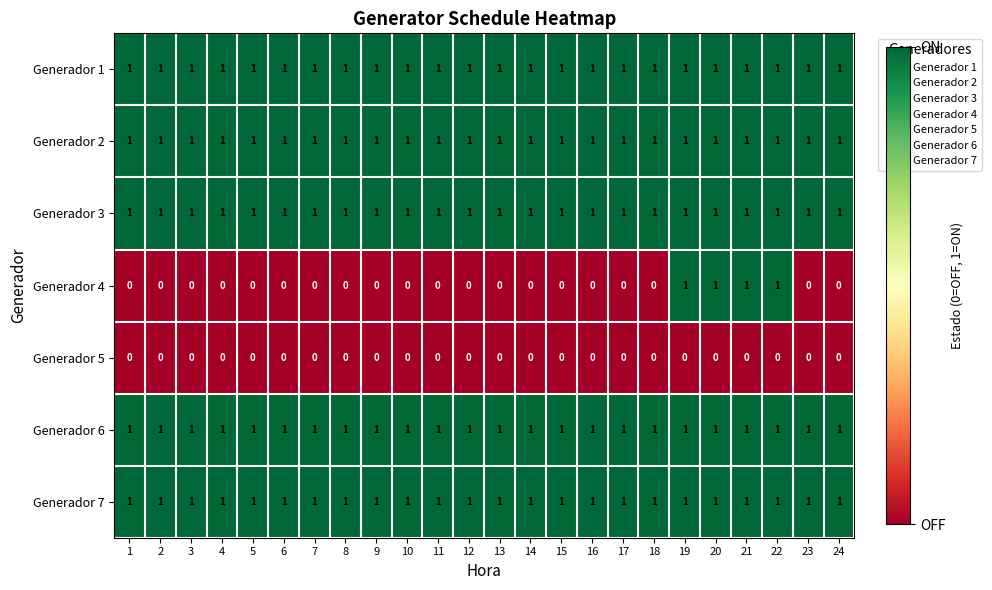

Which series has the largest range (max minus min)?

Generador 4